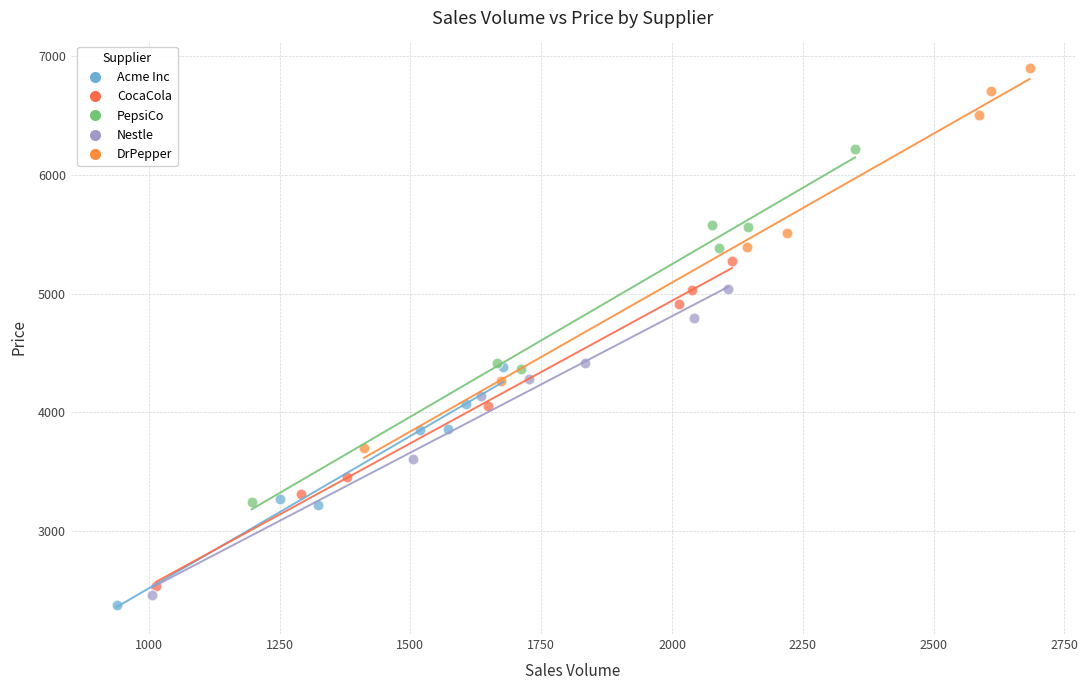

Which series has the widest spread of Y values?

DrPepper